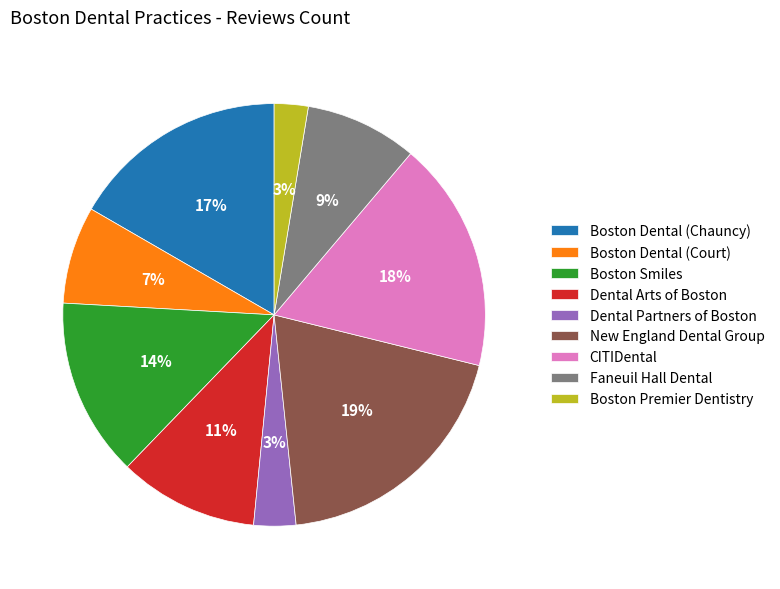

Is it true that New England Dental Group is 19% of the pie?

True